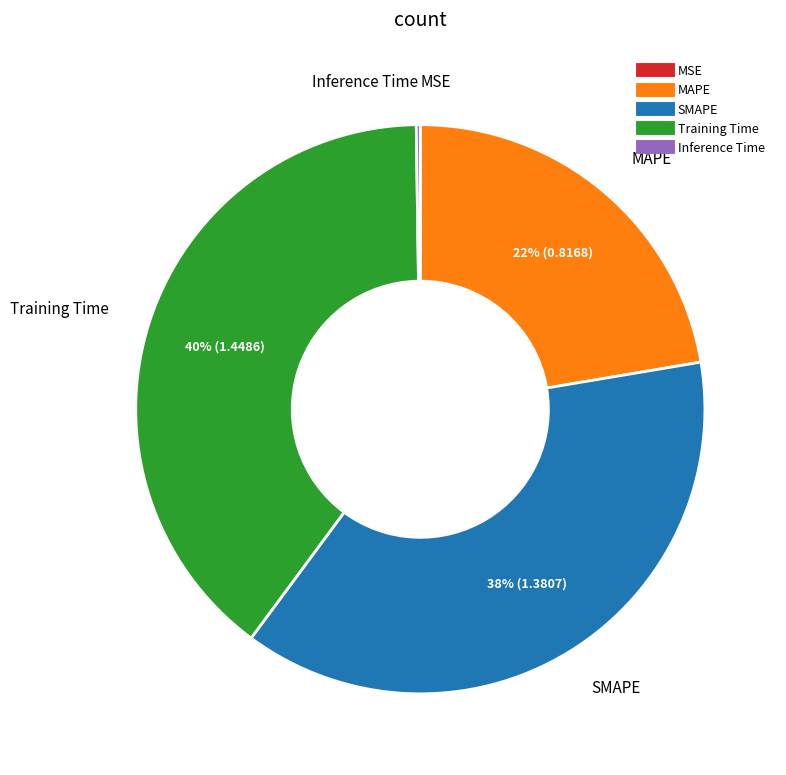

Is the sum of SMAPE and Training Time greater than half?

Yes